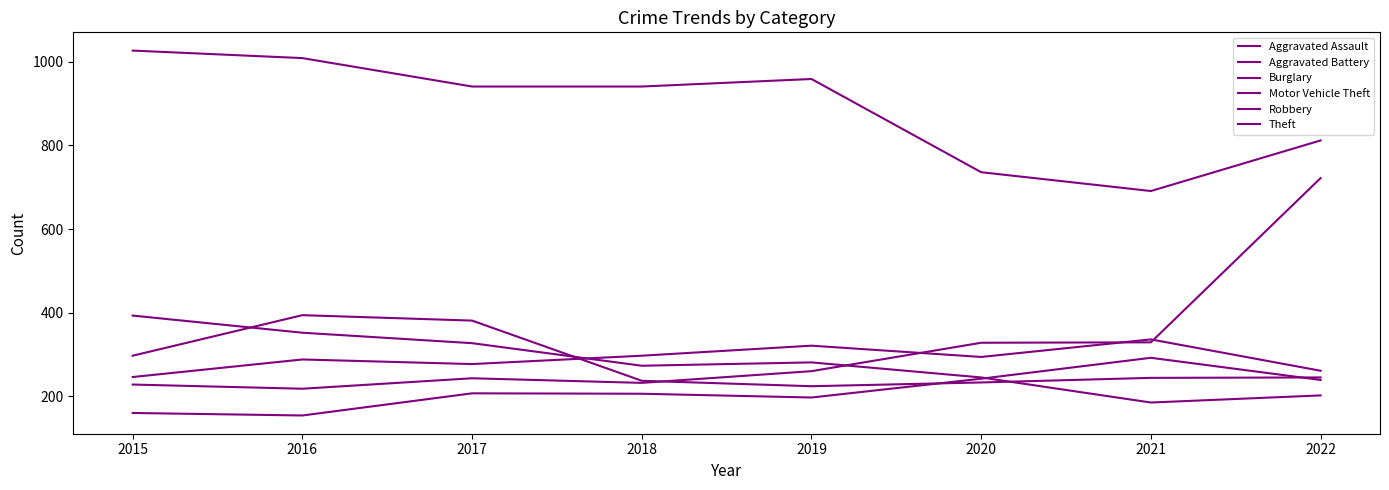

Where is Motor Vehicle Theft nearest to the value 470?

2021